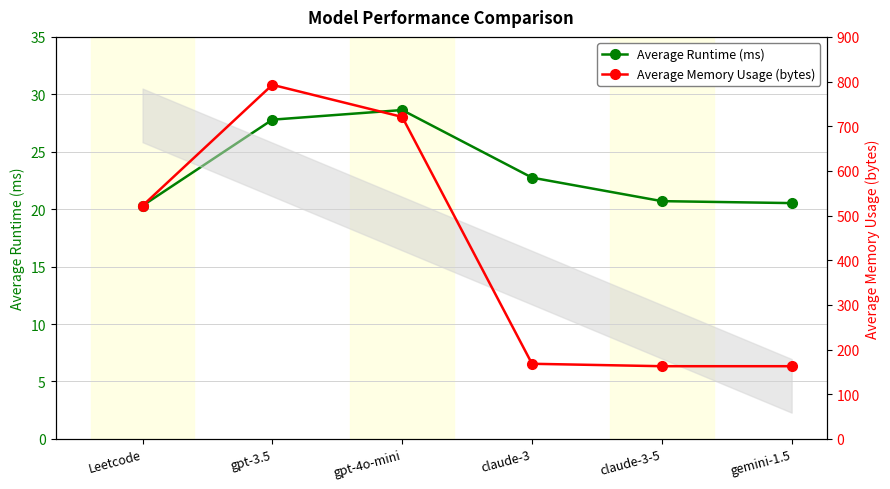

At how many categories does at least one series exceed 331?

3